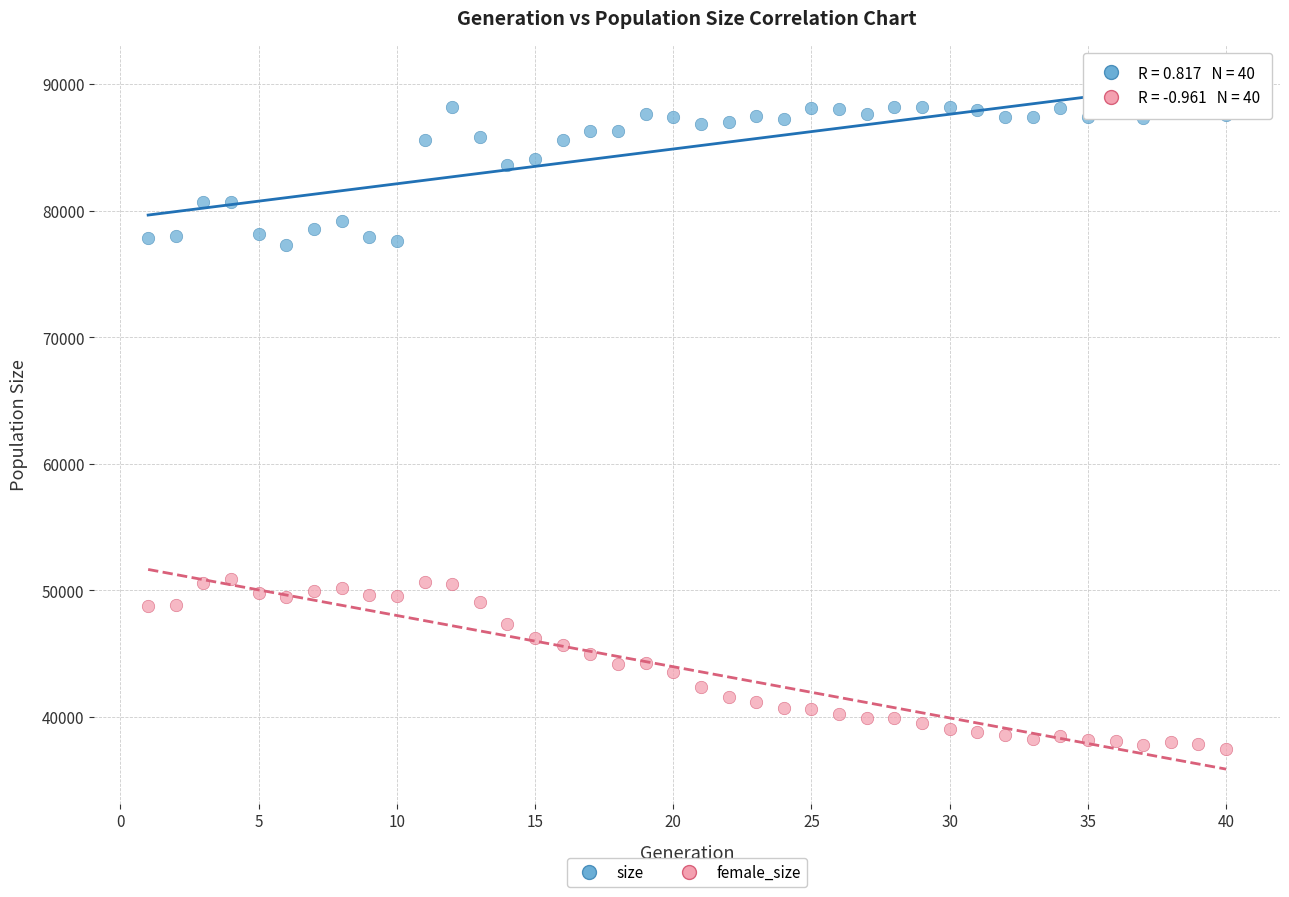

Which series reaches the maximum Y coordinate?

size